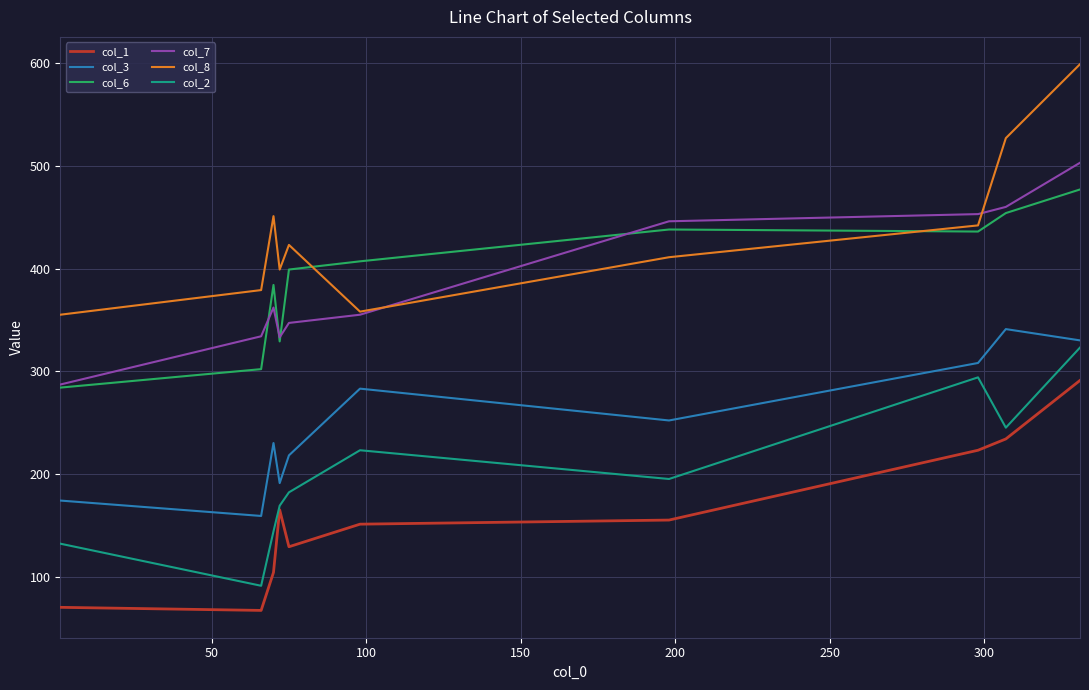

Count the number of data series in this chart.

6